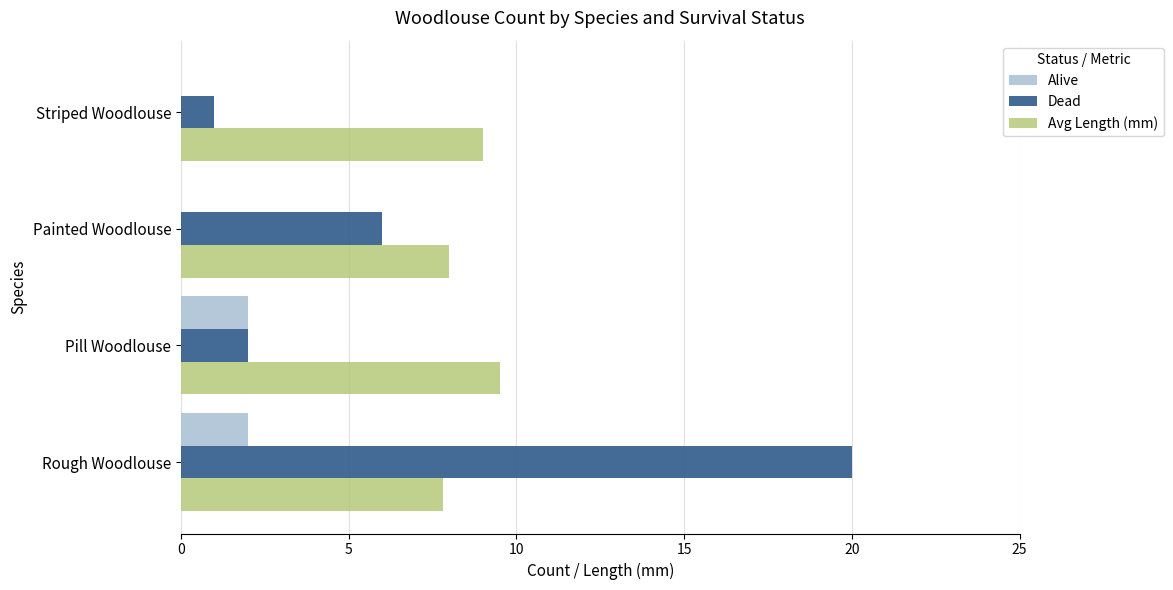

What is the highest value of the Dead series?

20.0